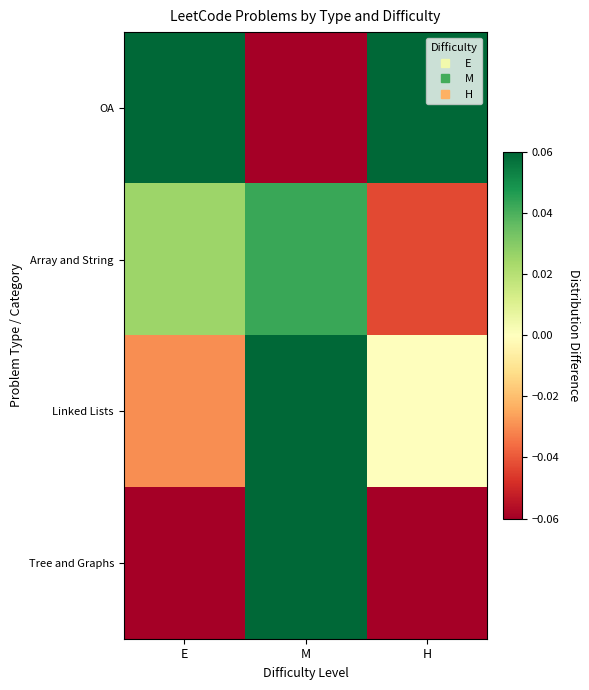

Reading left to right, what are all the values shown in this chart?

OA: E=0.1	M=-0.1	H=0.1
Array and String: E=0.0	M=0.0	H=-0.0
Linked Lists: E=-0.0	M=0.1	H=0.0
Tree and Graphs: E=-0.1	M=0.1	H=-0.1